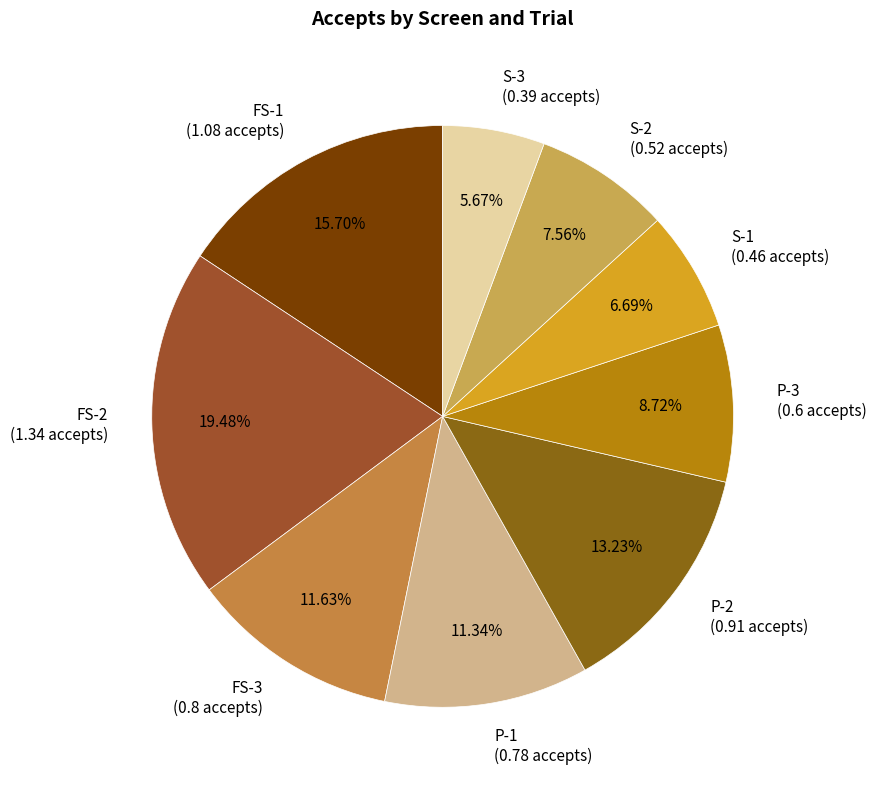

Does FS-1 account for over 50% of the chart?

No